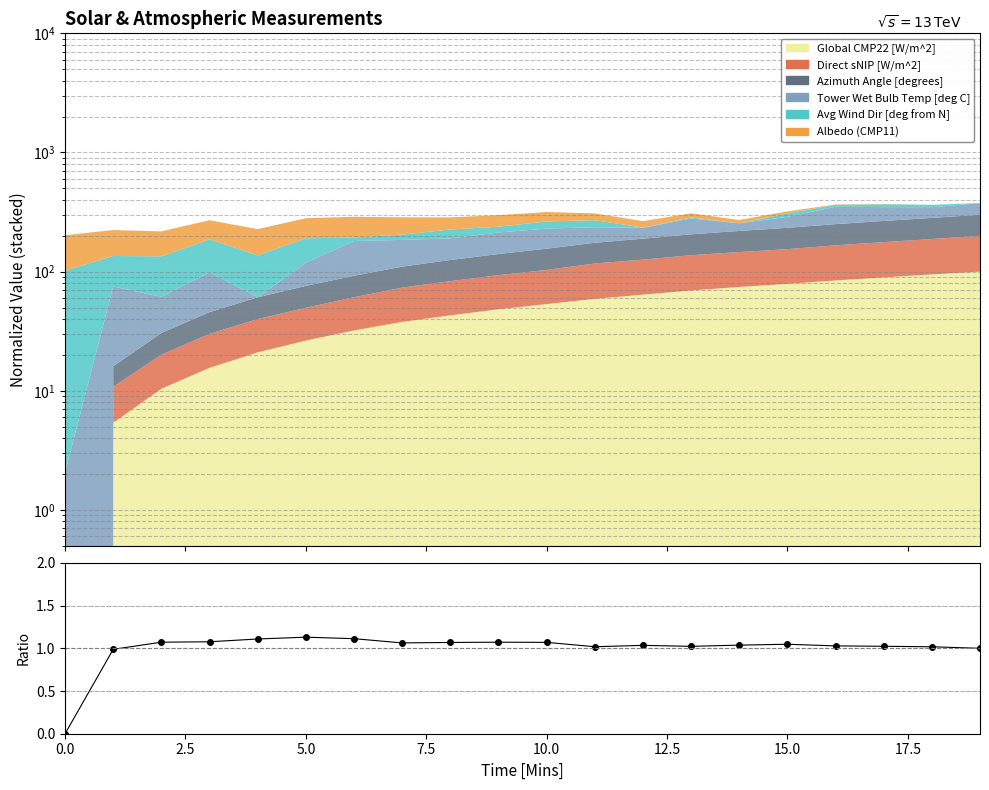

Does the chart have visible grid lines?

Yes